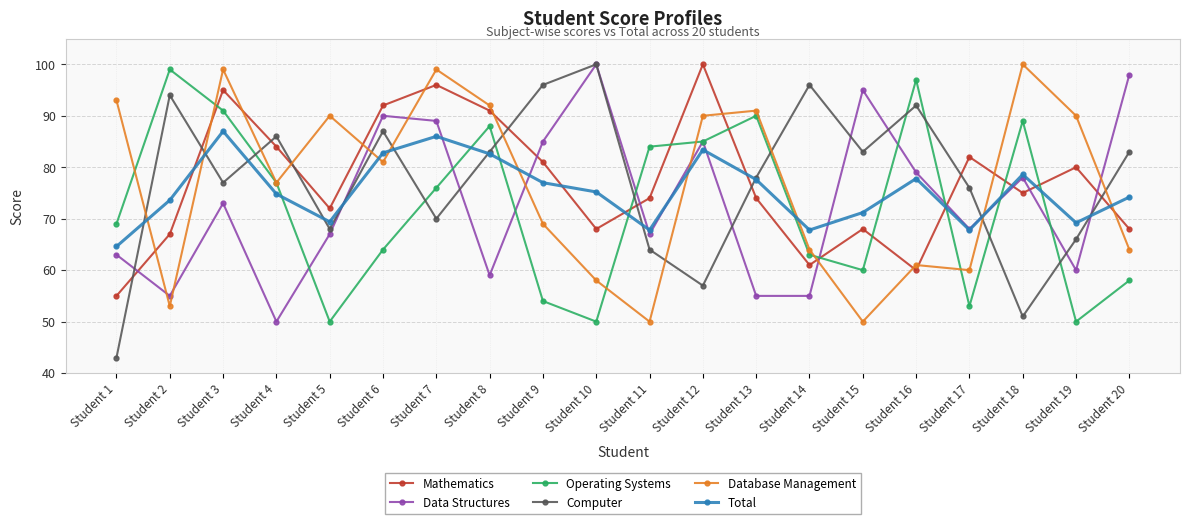

Where does the Mathematics series first go above 75?

Student 3